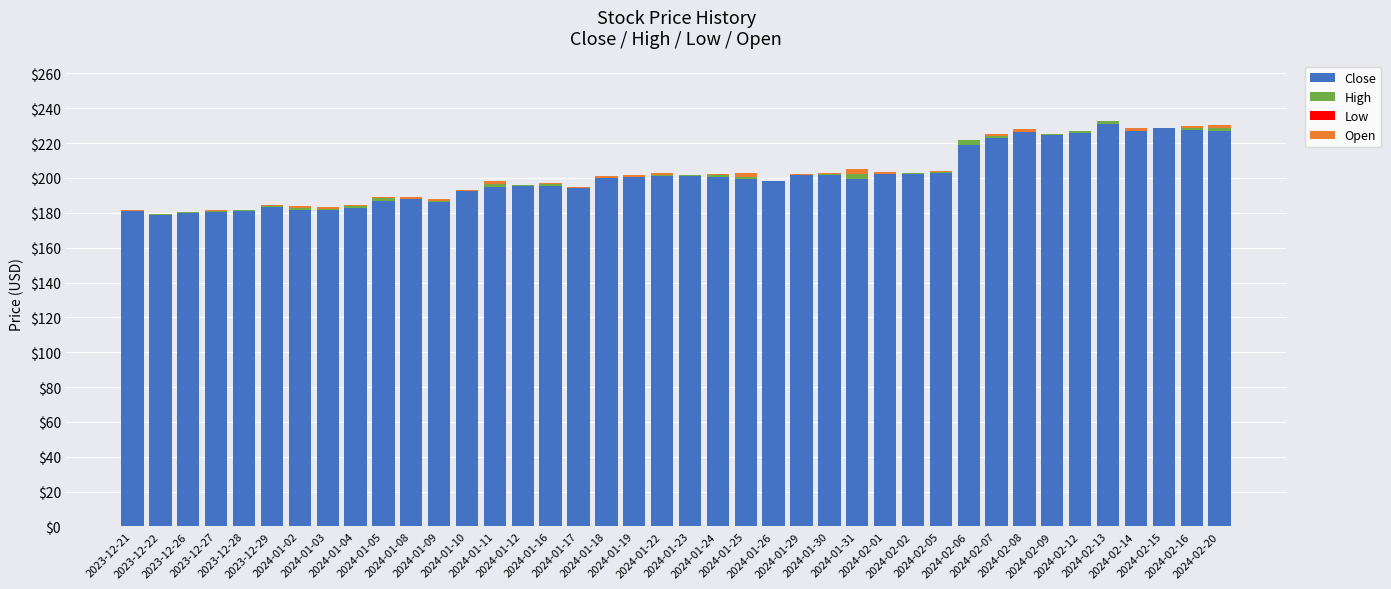

What is the maximum value for Close?

231.0